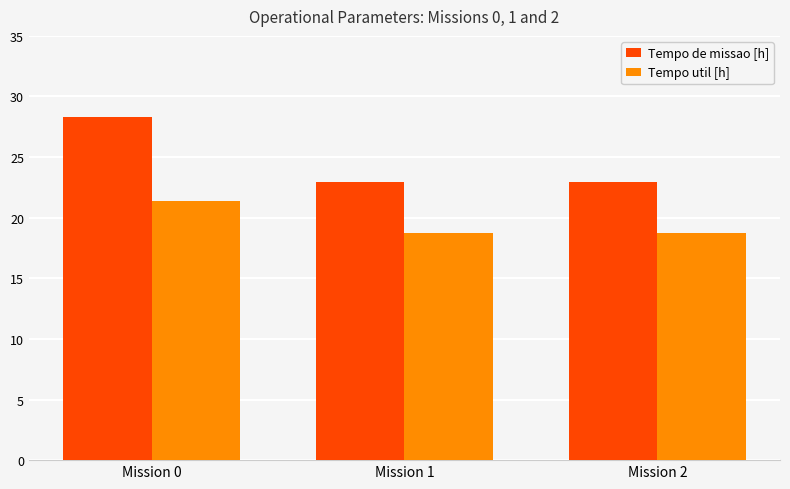

How many groups of bars are there?

3